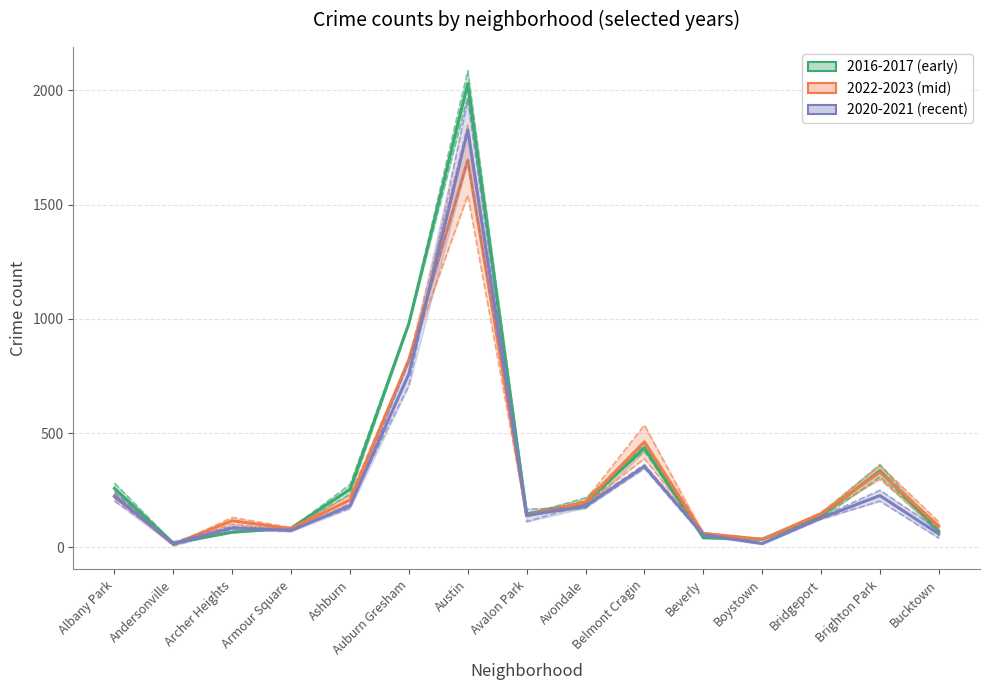

Which series changed the most between Ashburn and Bridgeport?

2016